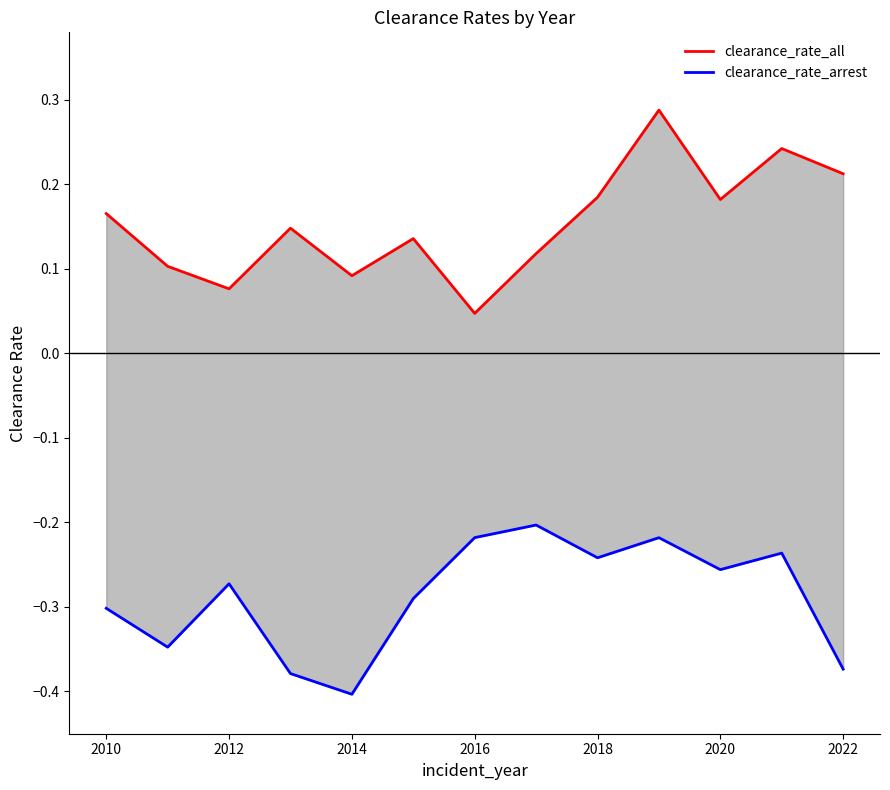

Rank the series by their average value, from highest to lowest.

clearance_rate_all, clearance_rate_arrest